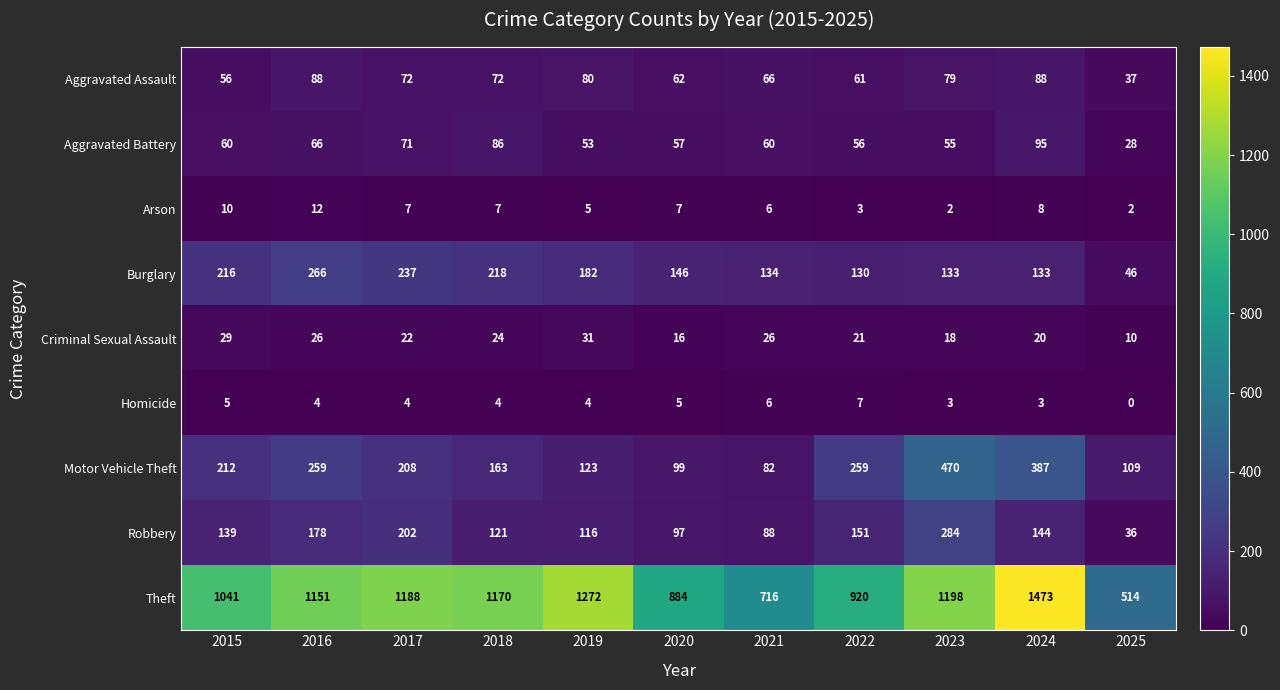

Count the number of data series in this chart.

9